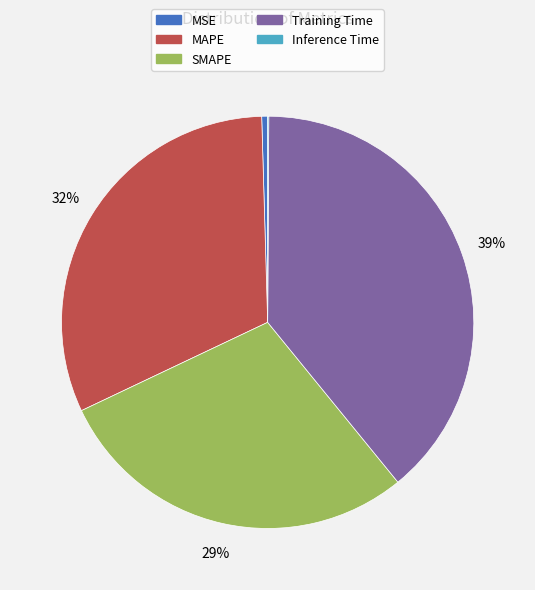

Do SMAPE and Training Time together represent more than half of the pie?

Yes